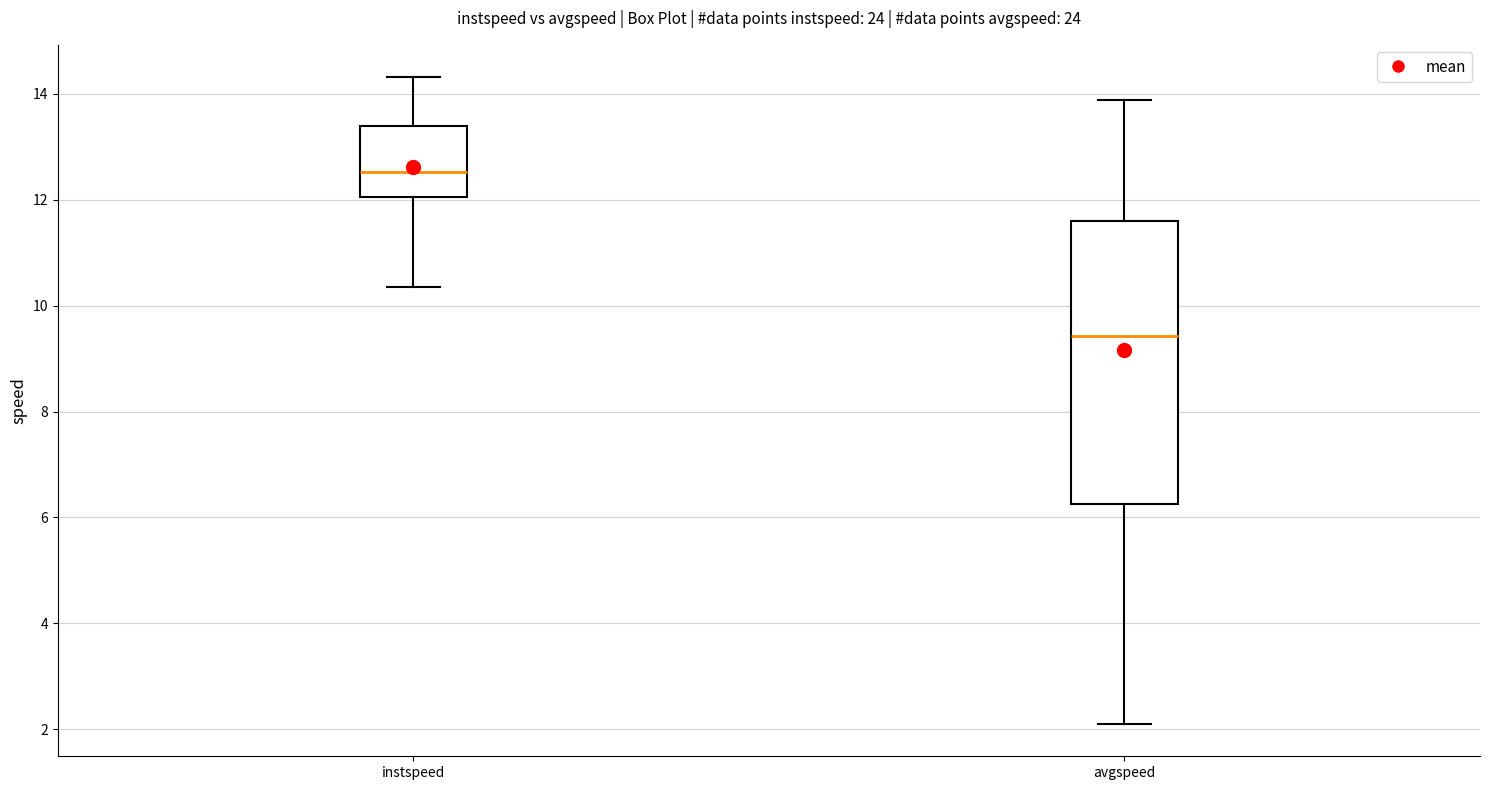

Where is the upper edge of the box for instspeed on the y-axis? The values are not printed on the chart, so give them approximately, as read against the axis.

13.4